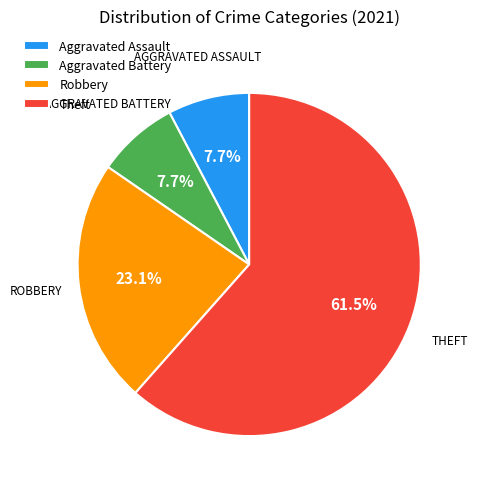

To the nearest percent, what is the difference between the largest and smallest slice percentages?

54%